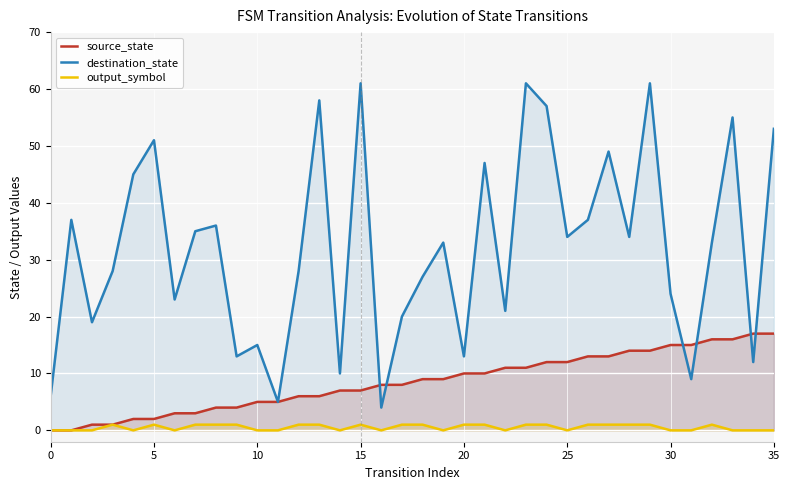

Rank the series by their average value, from highest to lowest.

destination_state, source_state, output_symbol